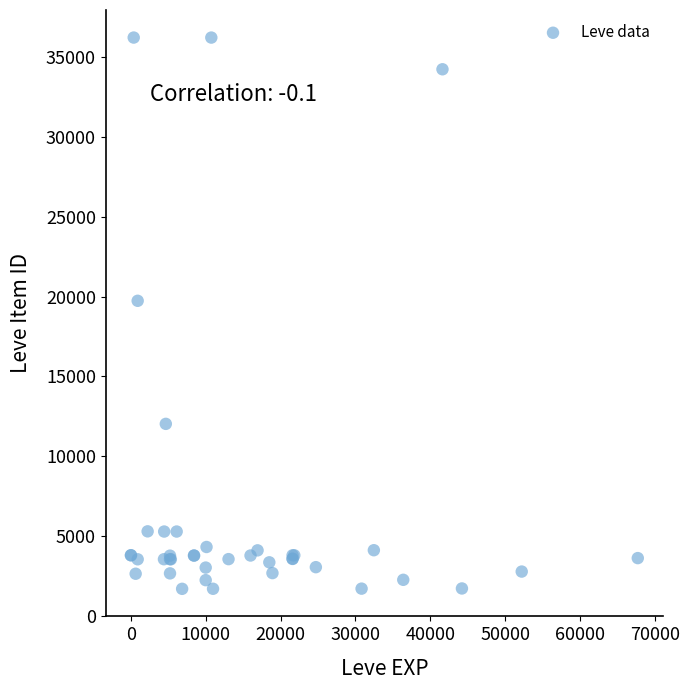

What Y value in the scatter plot is closest to 18967?

19744